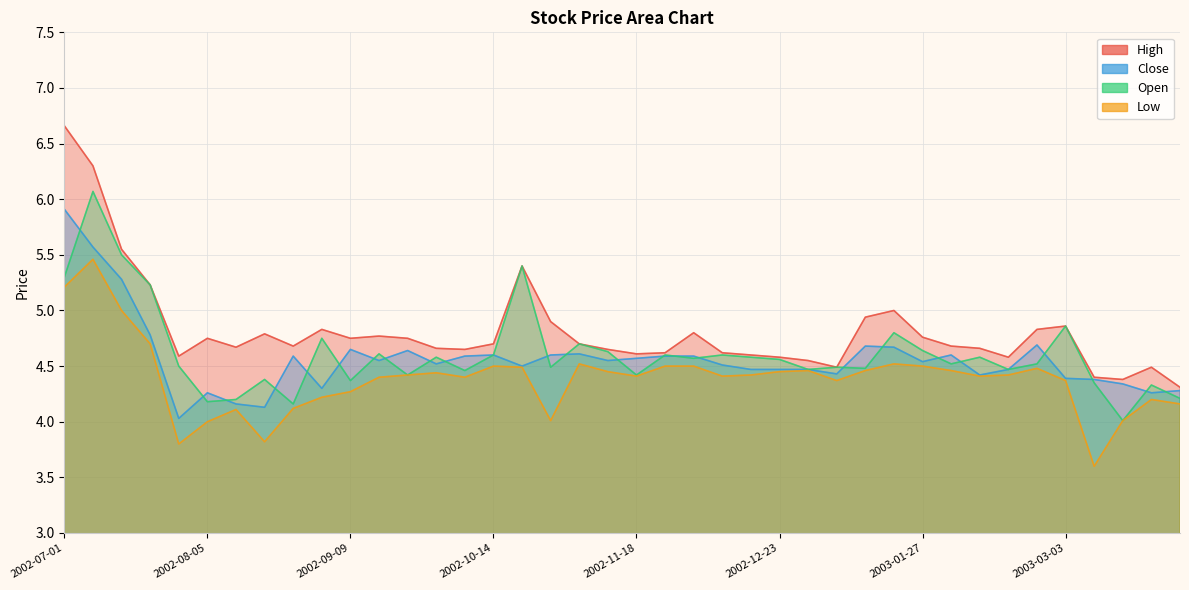

What is the label of the 21st point from the right?

2002-11-11